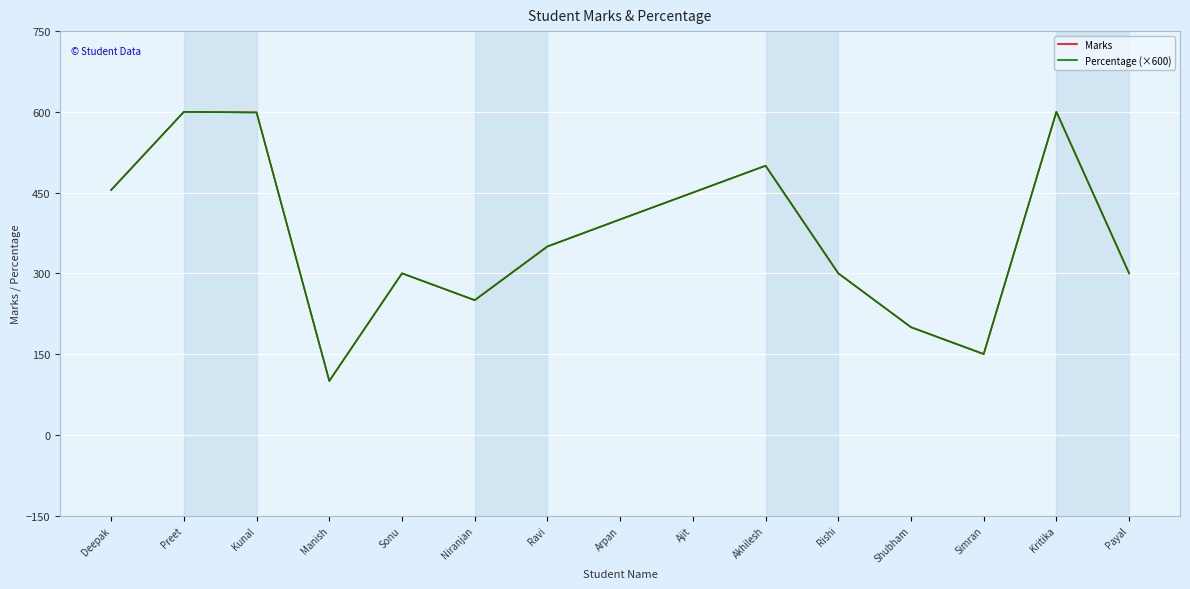

What is the difference between the maximum and minimum values in the Percentage (×600) series?

499.8